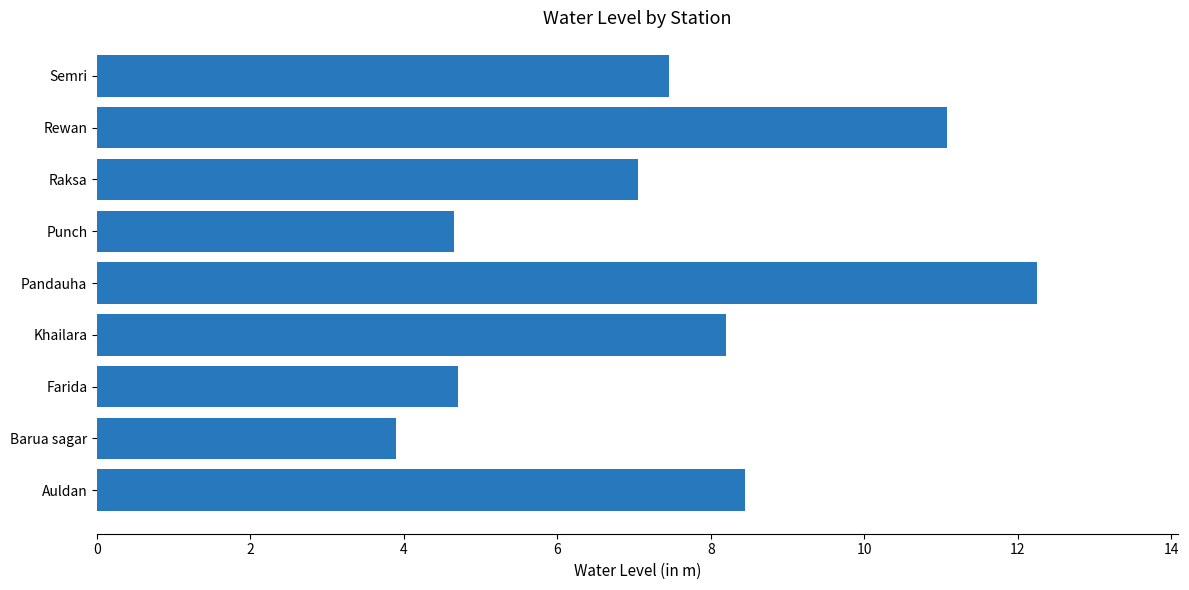

Which label corresponds to the largest value in the chart?

Pandauha